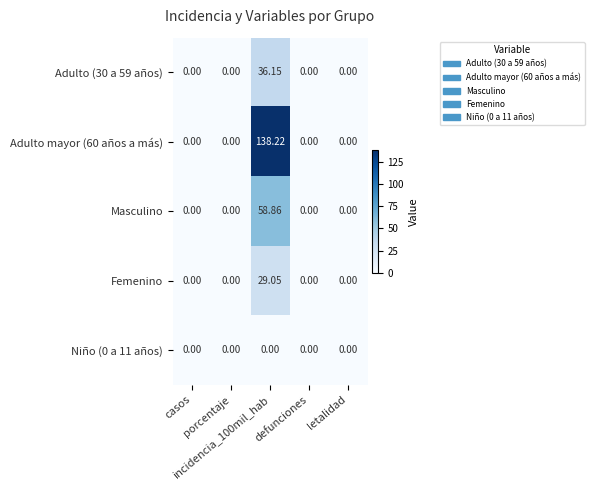

How many data points does each series have?

5